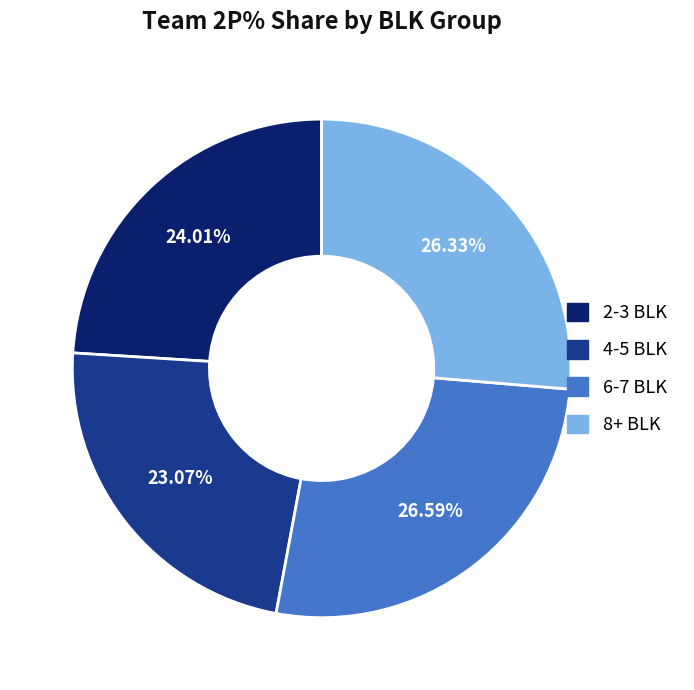

How many segments does this pie chart have?

4